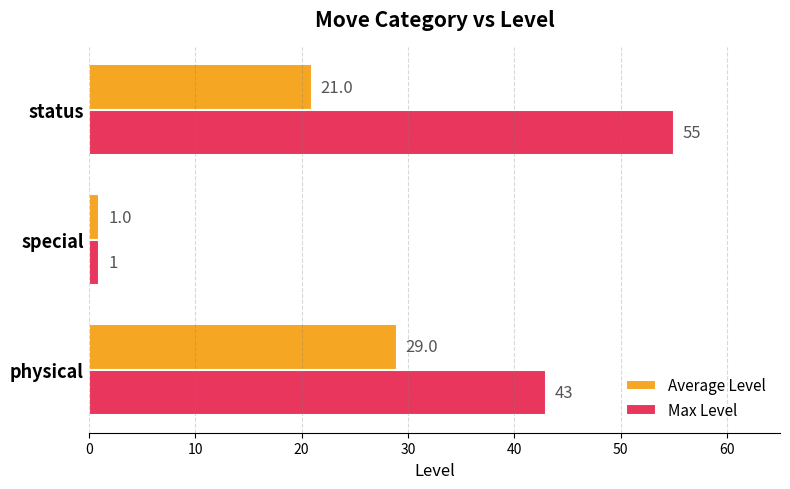

Rank the series by their average value, from highest to lowest.

Max Level, Average Level